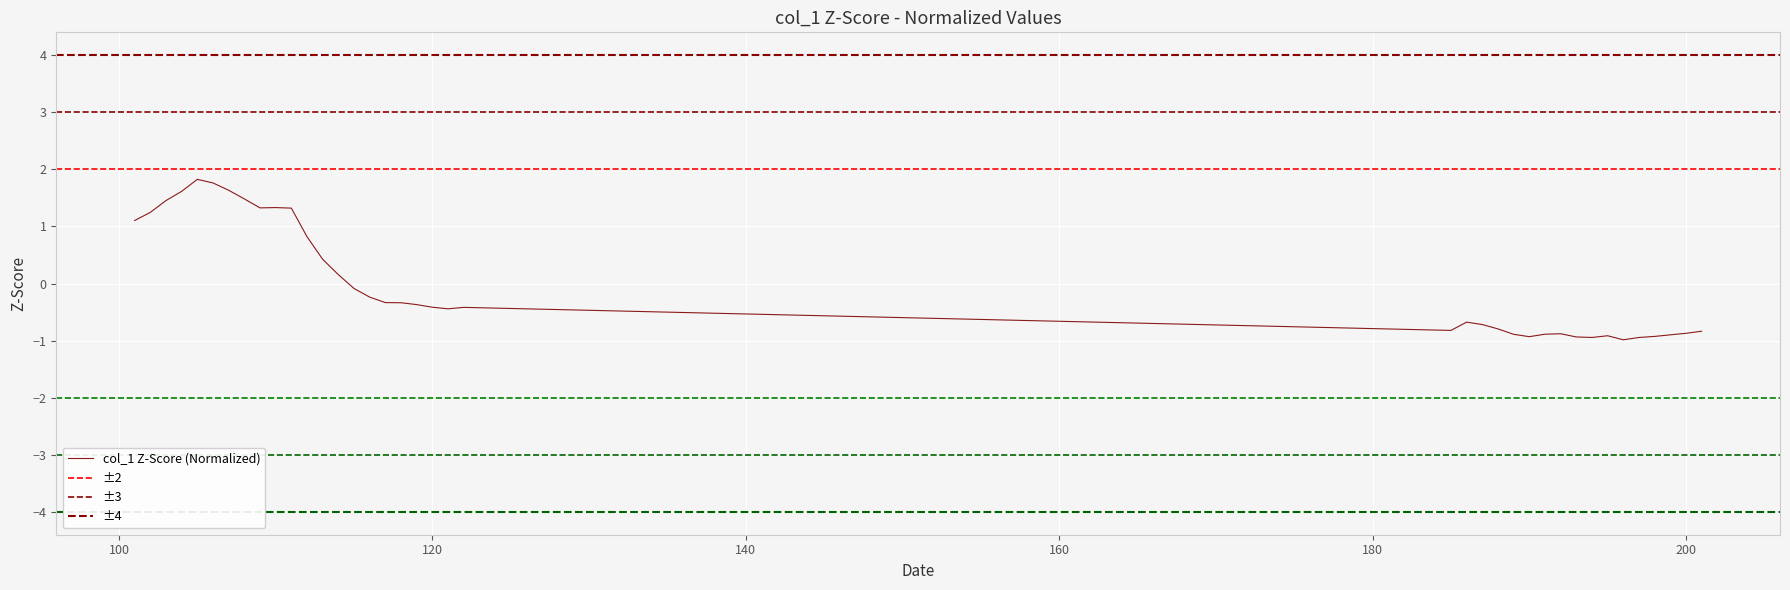

Between 118 and 198, which is larger?

118